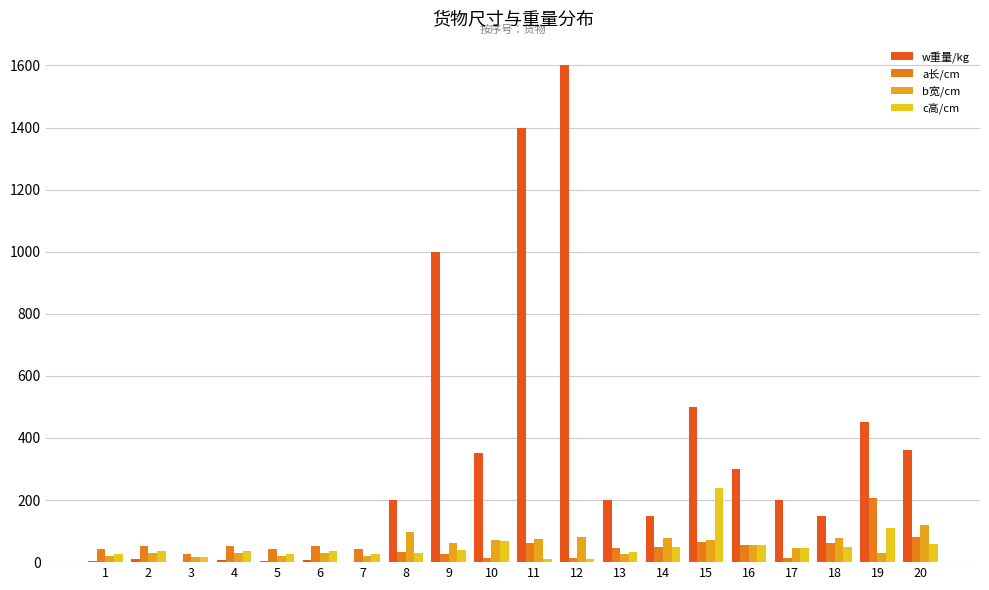

How many groups of bars are there?

20